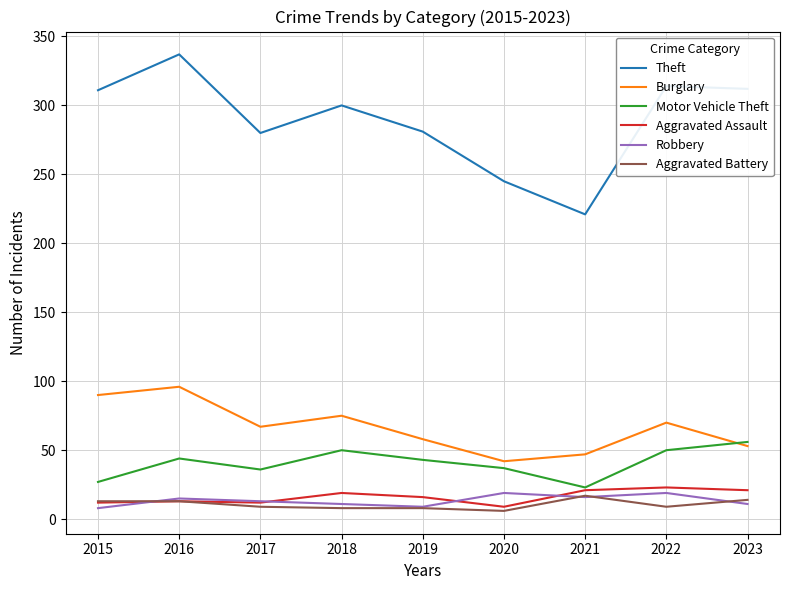

True or false: Aggravated Assault and Theft intersect in this chart.

False